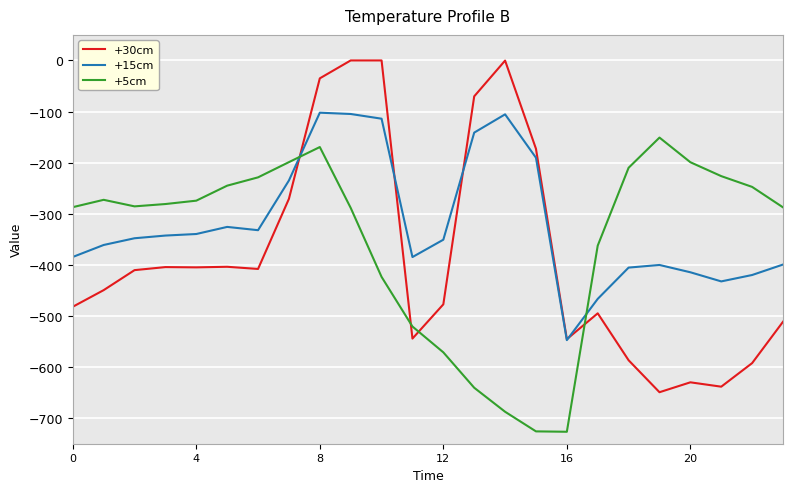

Count the number of categories in the chart.

24